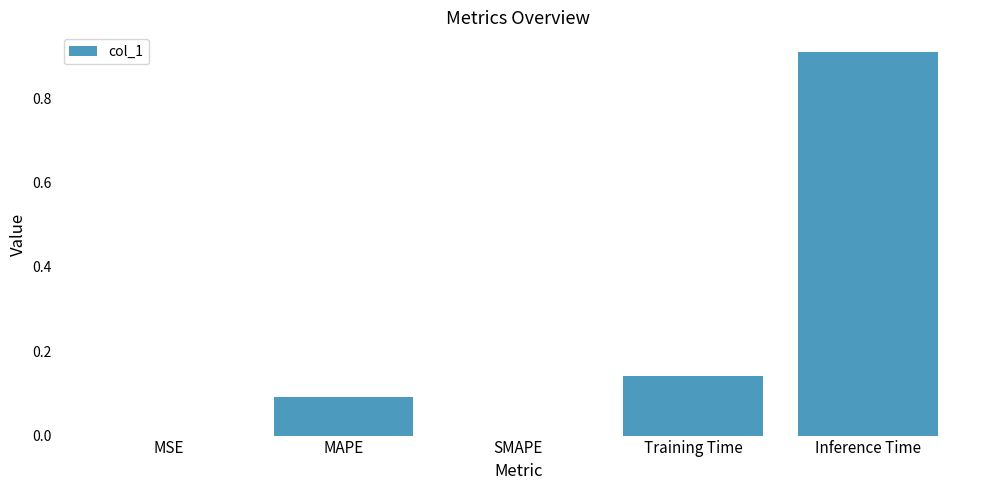

What is the change in value from MAPE to Training Time?

+0.1